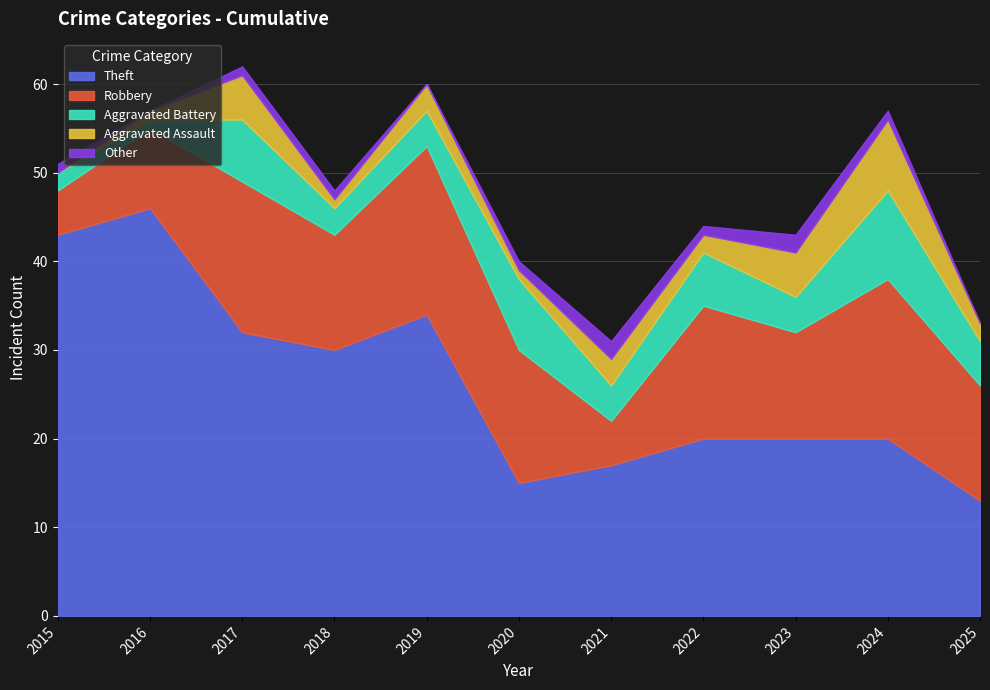

Reading left to right, list all the values displayed in this chart.

Theft: 43	46	32	30	34	15	17	20	20	20	13
Robbery: 5	9	17	13	19	15	5	15	12	18	13
Aggravated Battery: 2	1	7	3	4	8	4	6	4	10	5
Aggravated Assault: 0	1	5	1	3	1	3	2	5	8	2
Other: 1	0	1	1	0	1	2	1	2	1	0